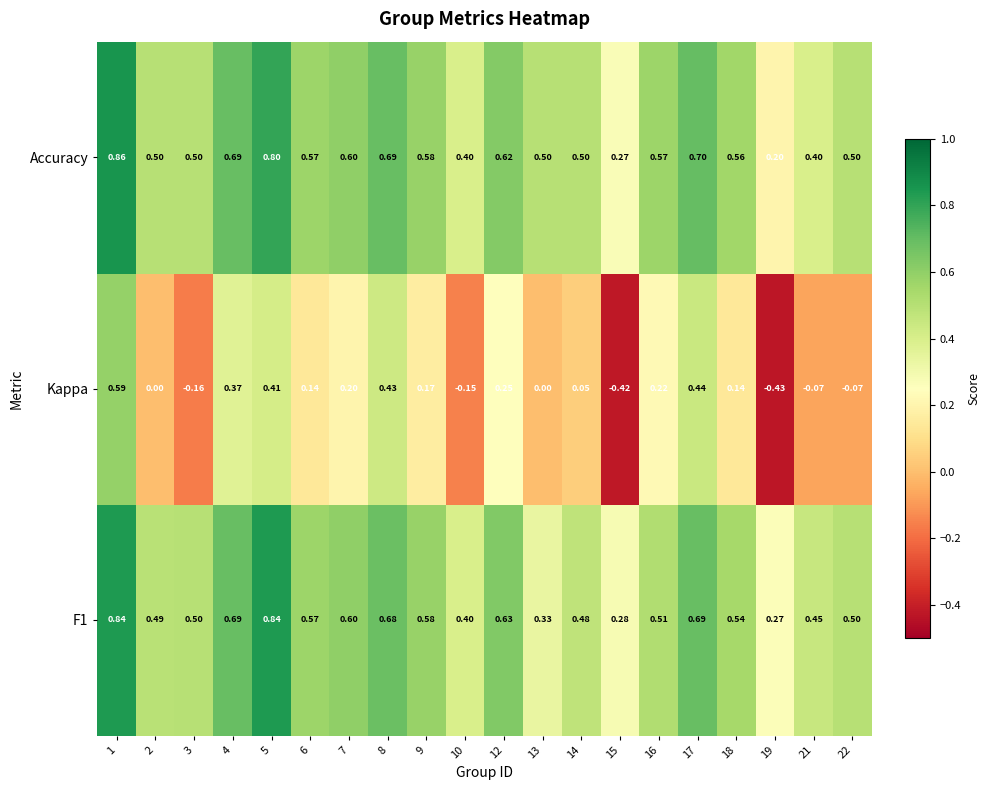

Which series has the largest range (max minus min)?

Kappa